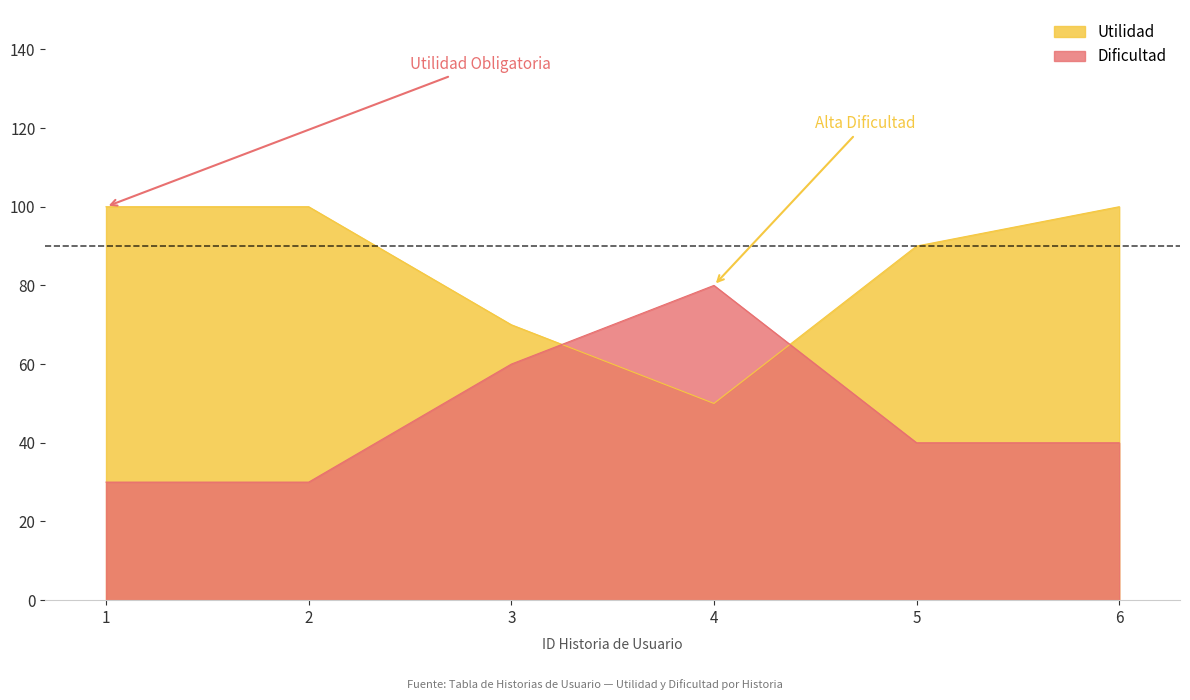

How many lines are shown in the chart?

2